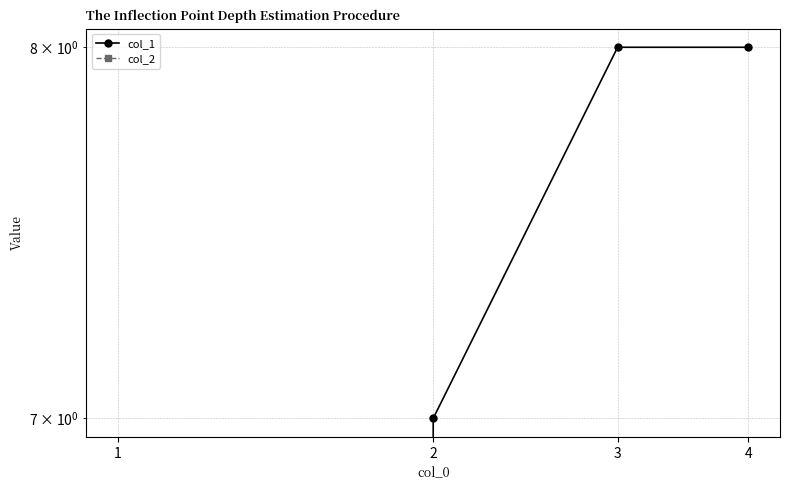

List the series in order of their peak value, lowest first.

col_2, col_1